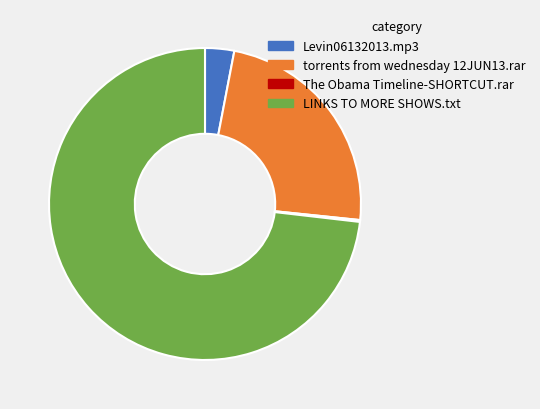

Do Levin06132013.mp3 and LINKS TO MORE SHOWS.txt together represent more than half of the pie?

Yes